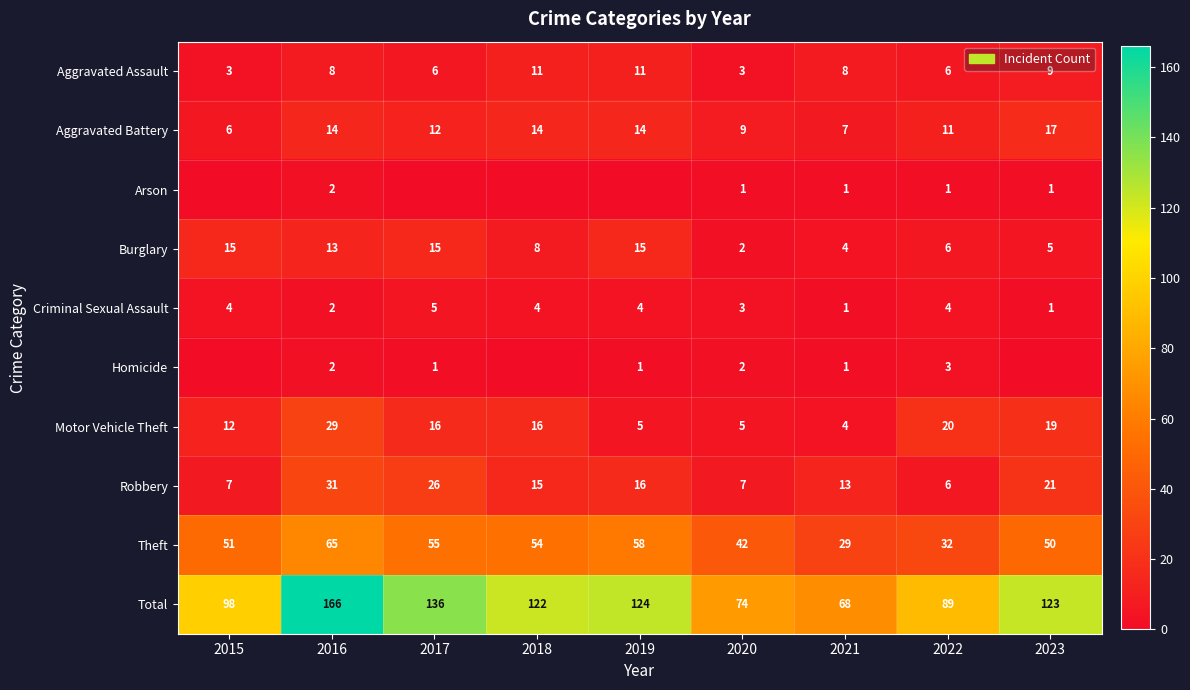

What value does the Total series have at 2017?

136